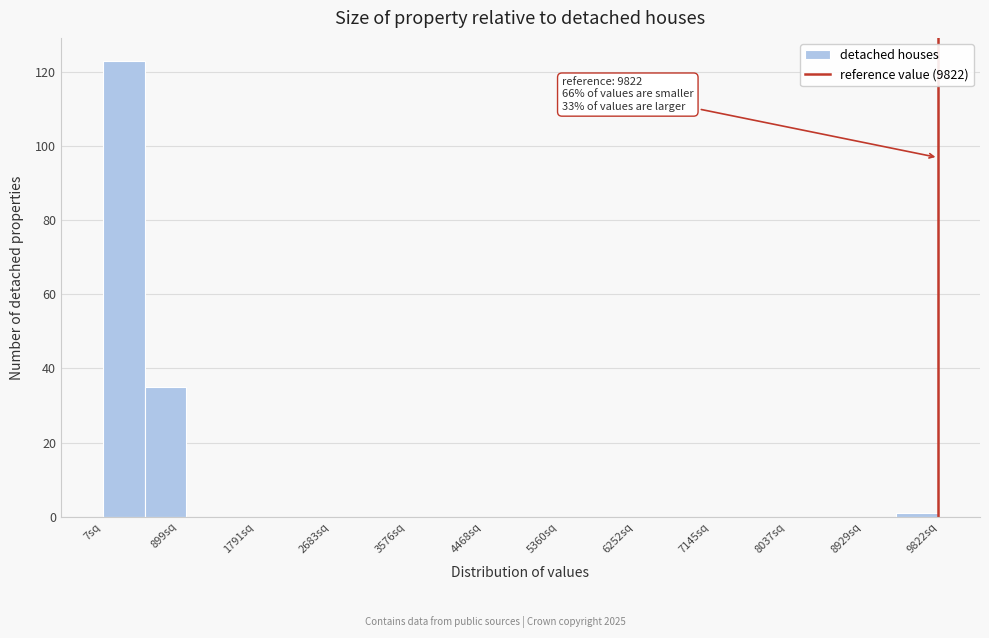

Over which range of the x-axis is the bar tallest?

0 to 500